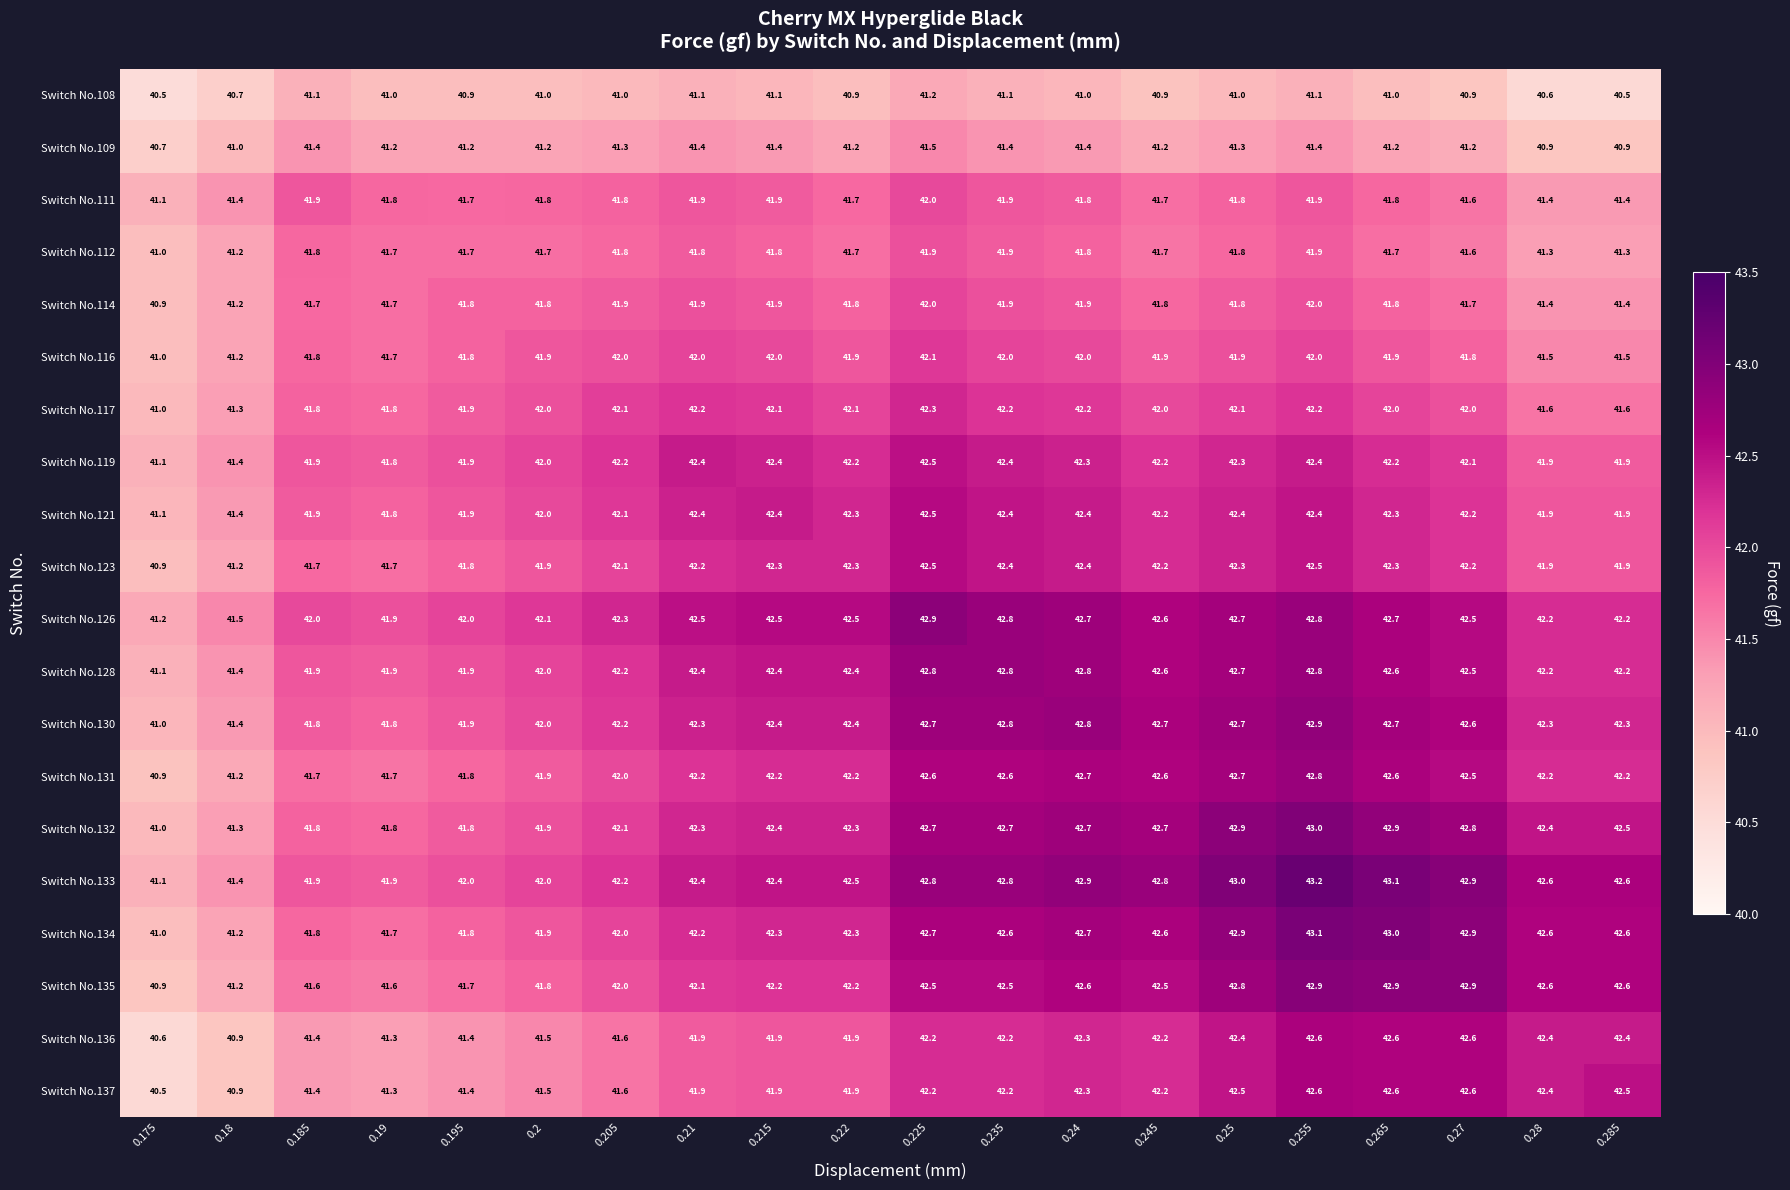

What is the sum of all Switch No.121 values?

841.9